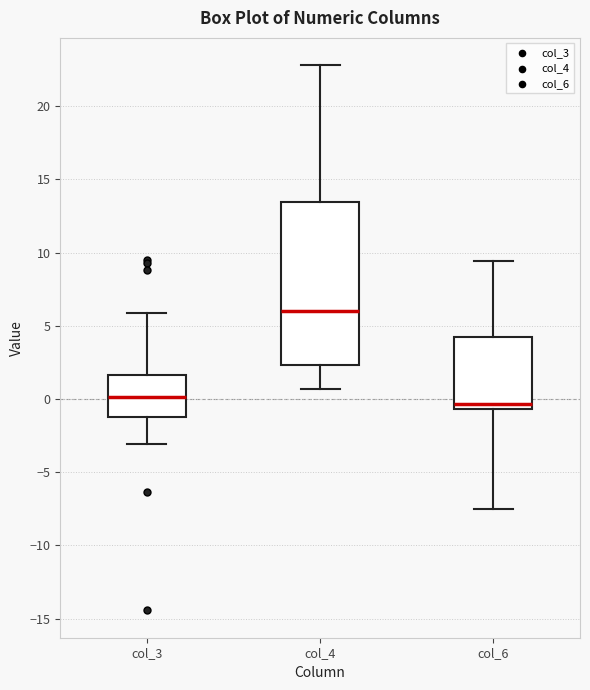

Where does the upper whisker of the box for col_3 end on the y-axis? The values are not printed on the chart, so give them approximately, as read against the axis.

6.0